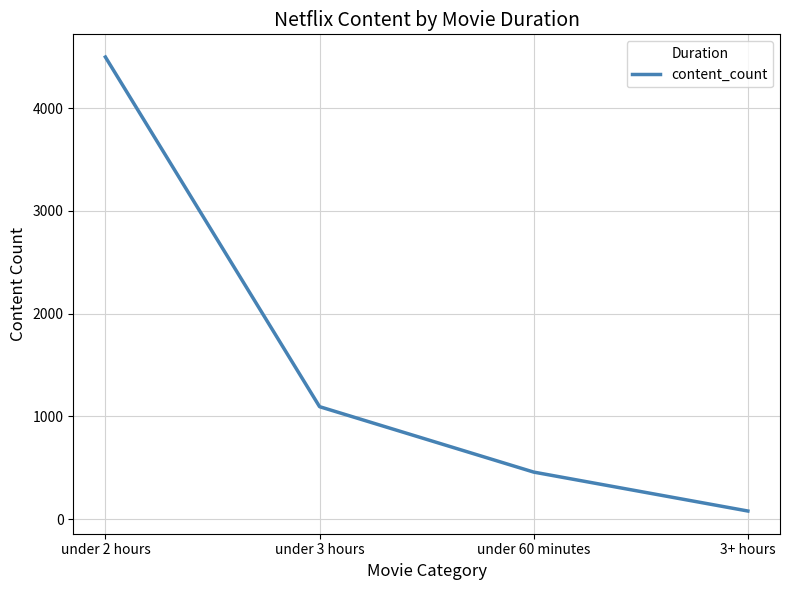

List the labels in order of value, largest first.

under 2 hours, under 3 hours, under 60 minutes, 3+ hours